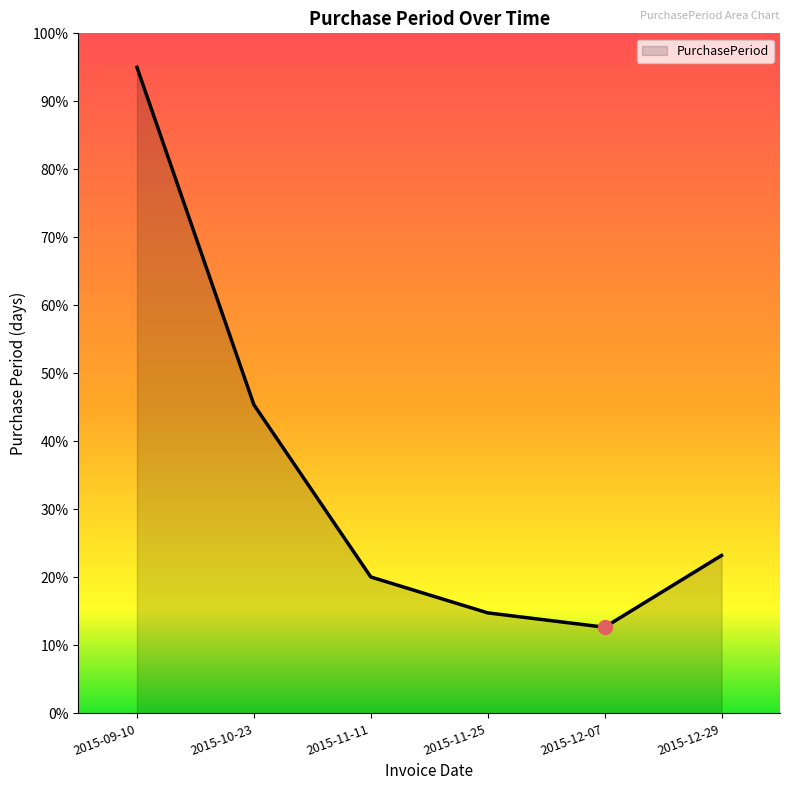

How many values exceed 23?

3